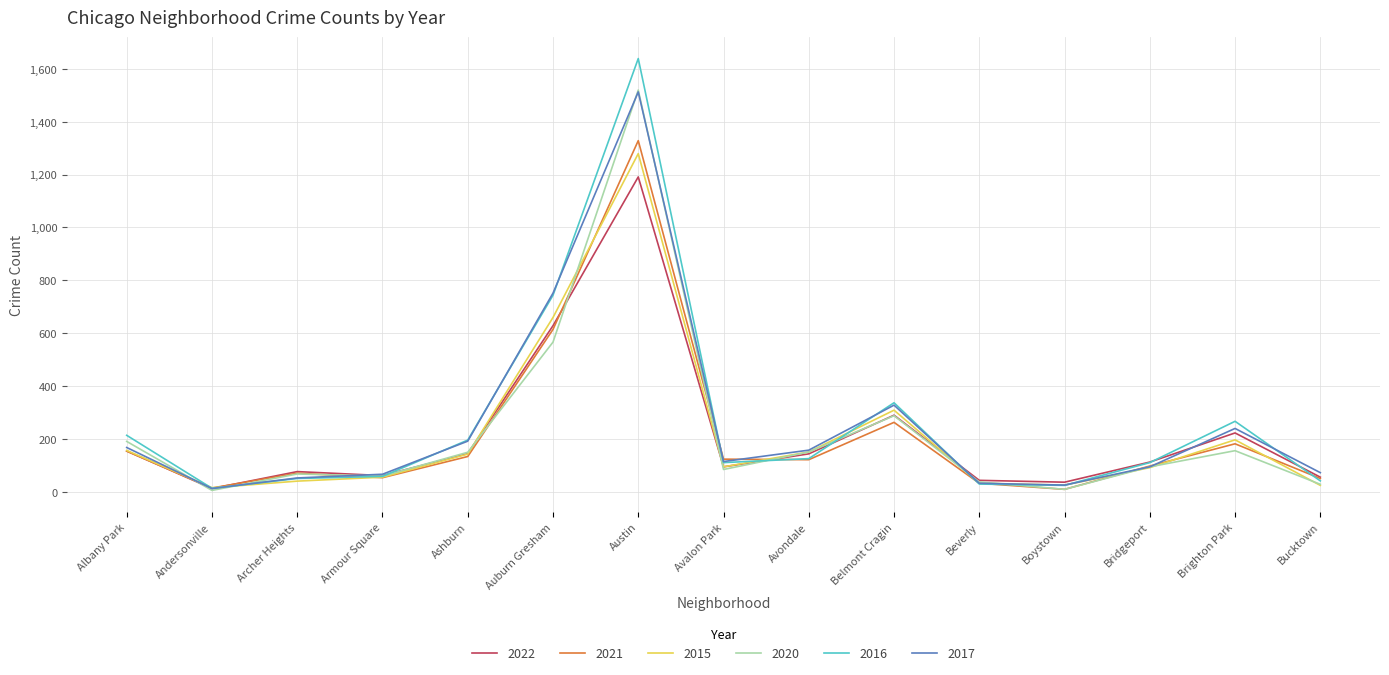

True or false: 2016 has a value of 197 at Ashburn.

True